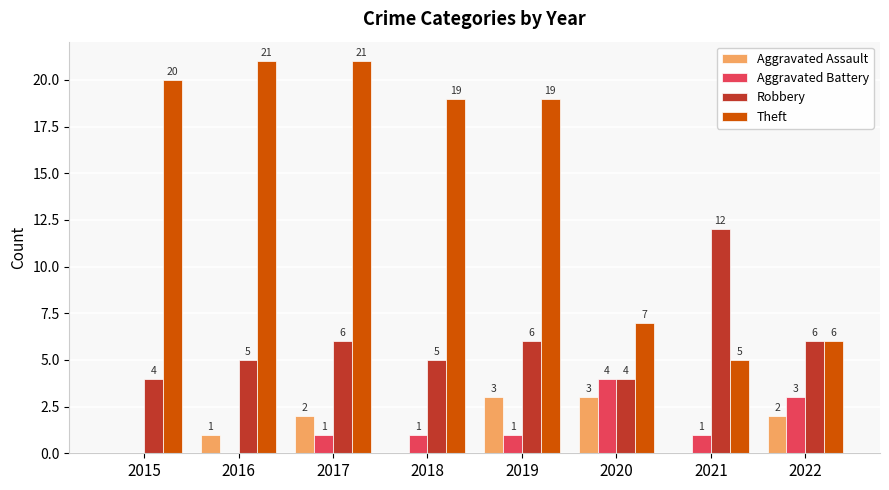

What is the highest value of the Aggravated Battery series?

4